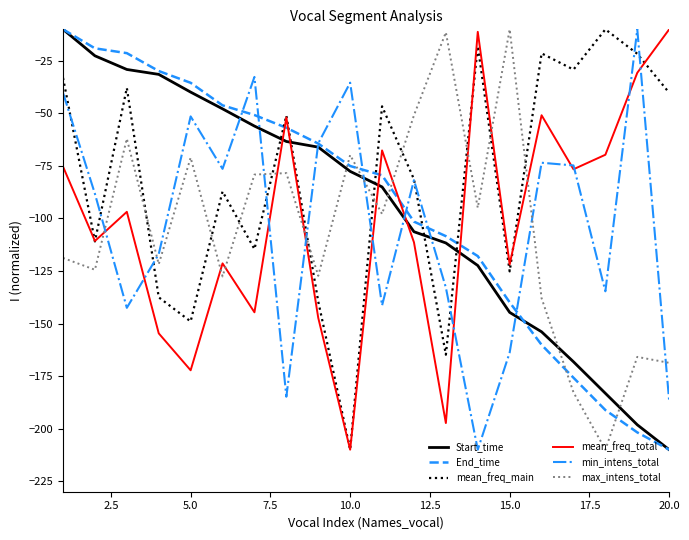

Which series ends up on top after the final intersection of End_time and min_intens_total?

min_intens_total